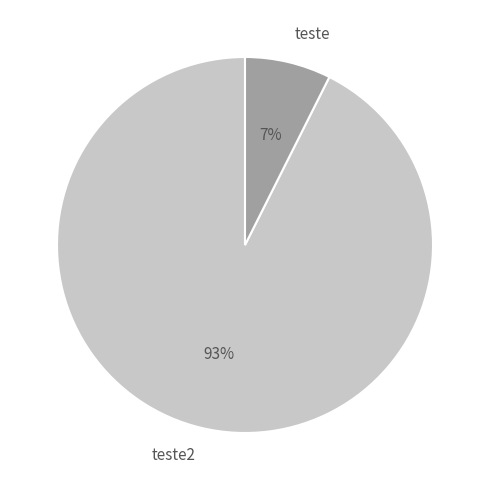

To the nearest percent, what is the combined percentage of teste and teste2?

100%